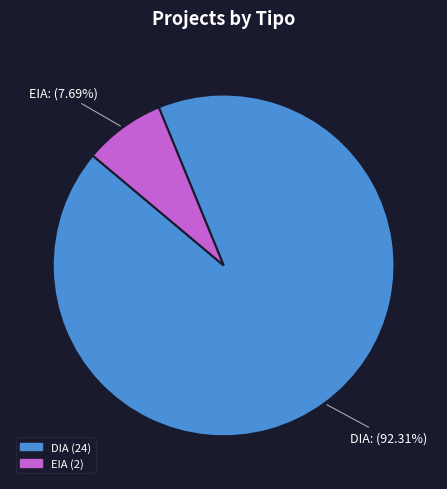

Which slice is the largest?

DIA